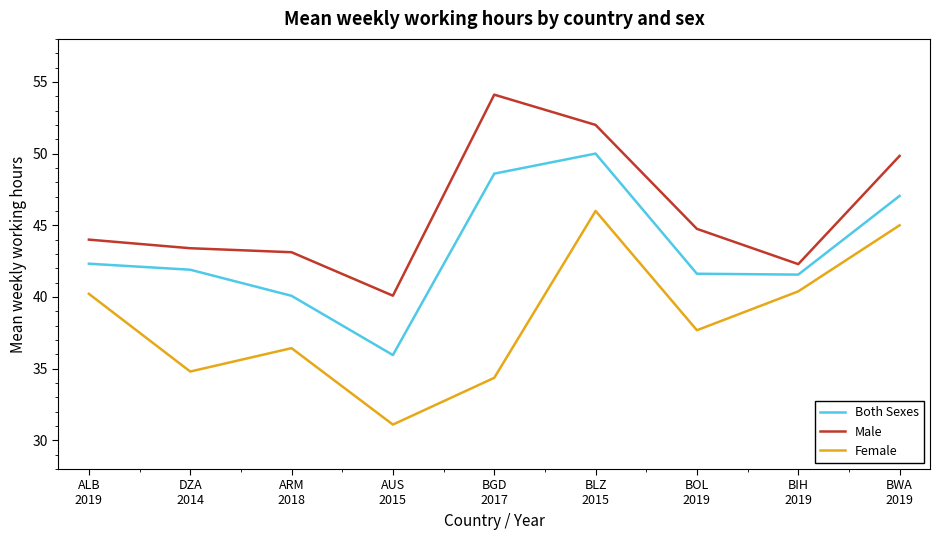

What is the approximate value of Female at ARM
2018?

36.4